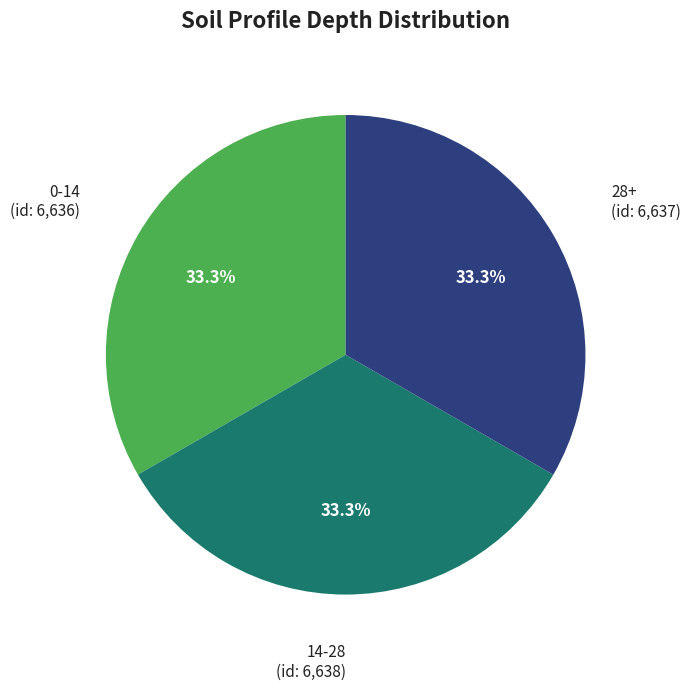

Count the number of slices in the pie.

3